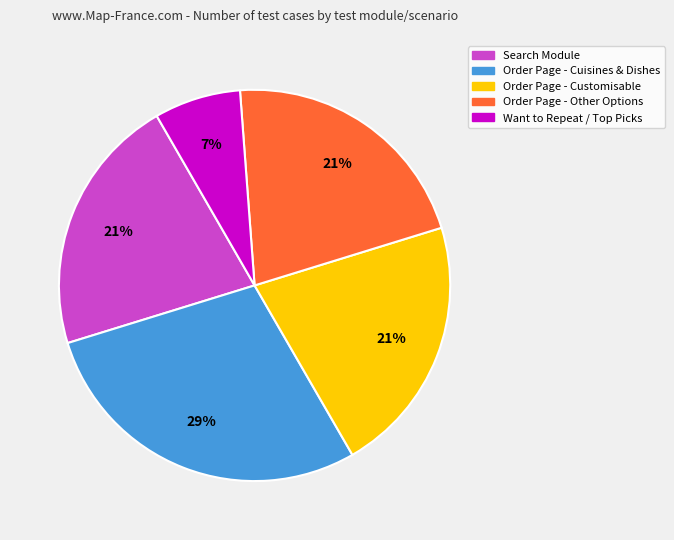

What percentage is the Order Page - Cuisines & Dishes slice, to the nearest percent?

29%